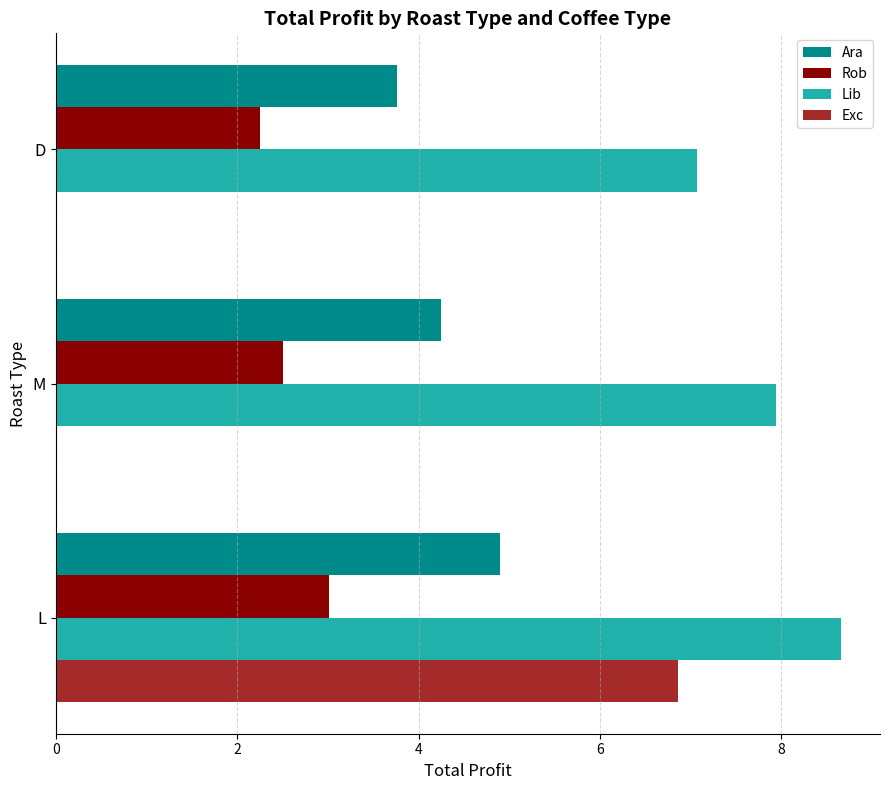

True or false: Lib has a value of 7.9 at M.

True